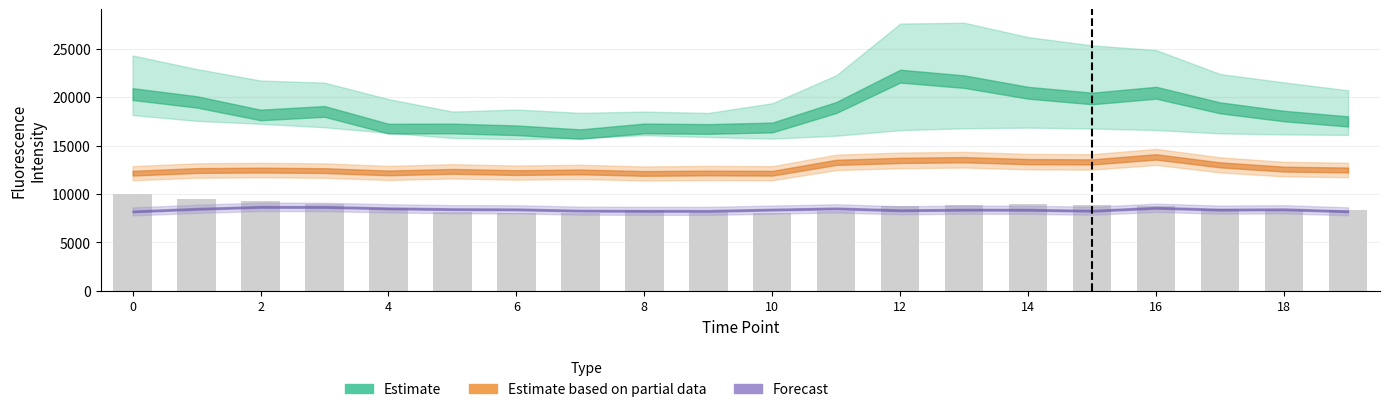

What is the minimum value shown in the chart?

8000.0